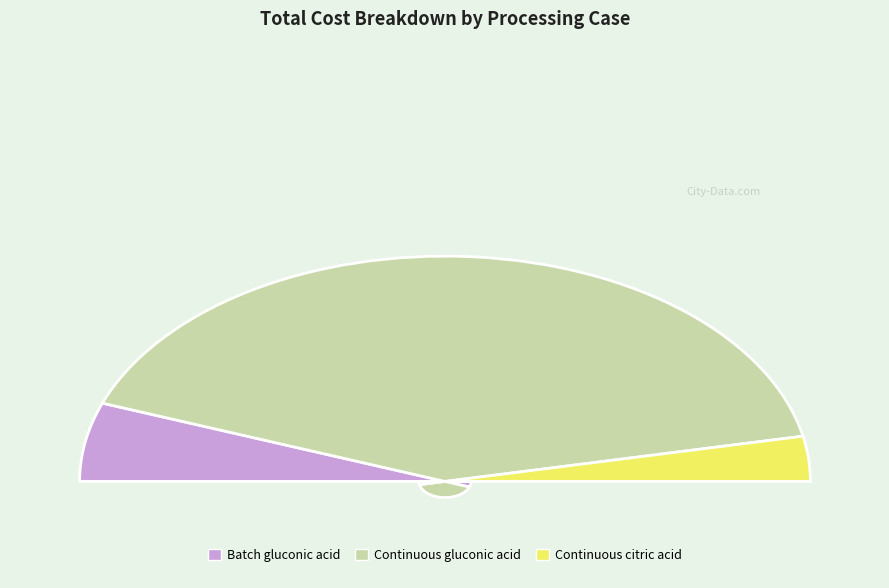

Do Continuous gluconic acid and Batch gluconic acid together represent more than half of the pie?

Yes